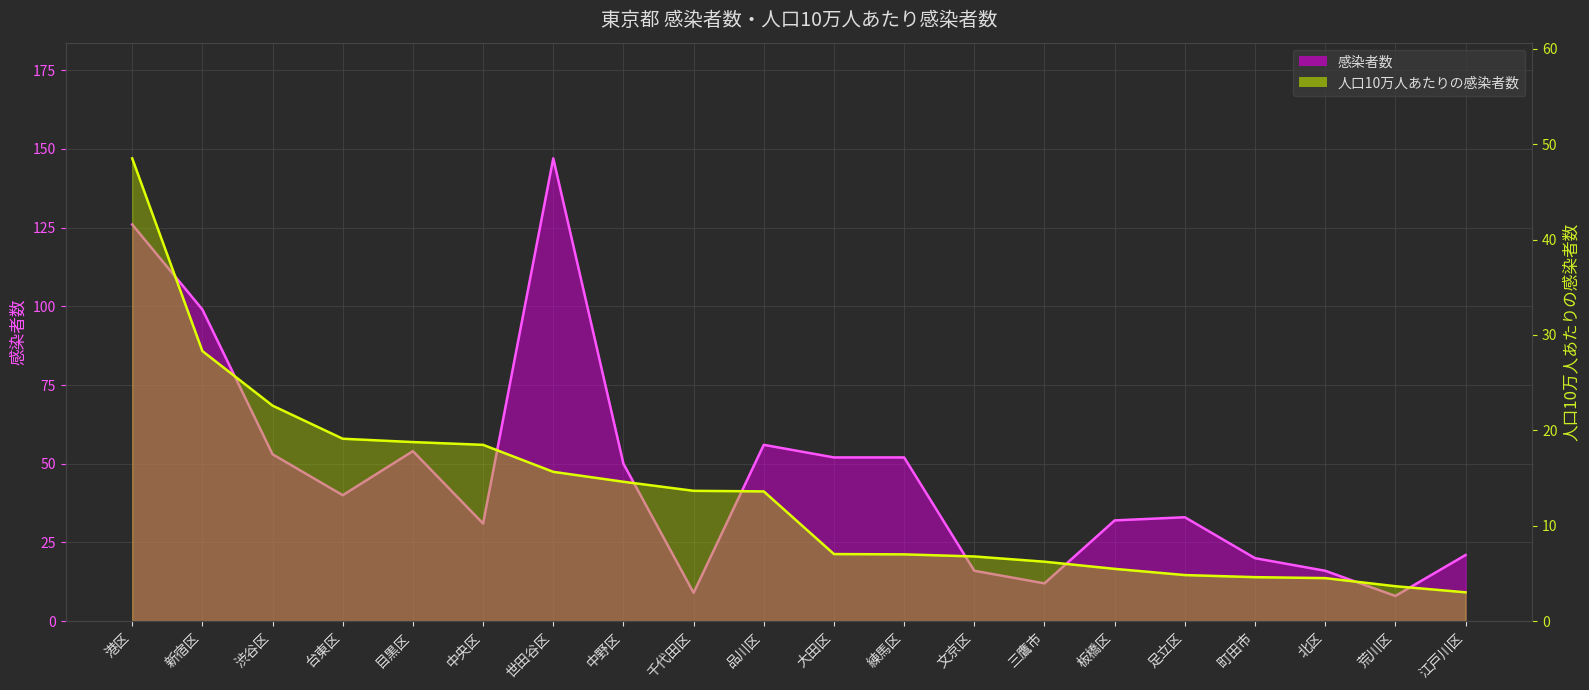

True or false: 感染者数 (line) and 人口10万人あたり (line) cross at least once.

True